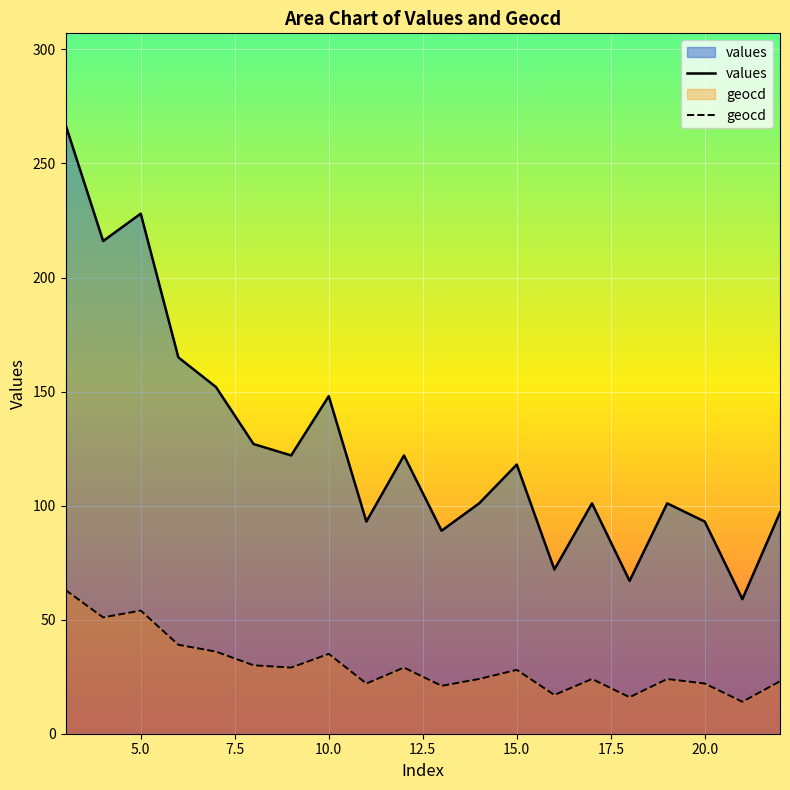

Which series has the largest total across all categories?

values